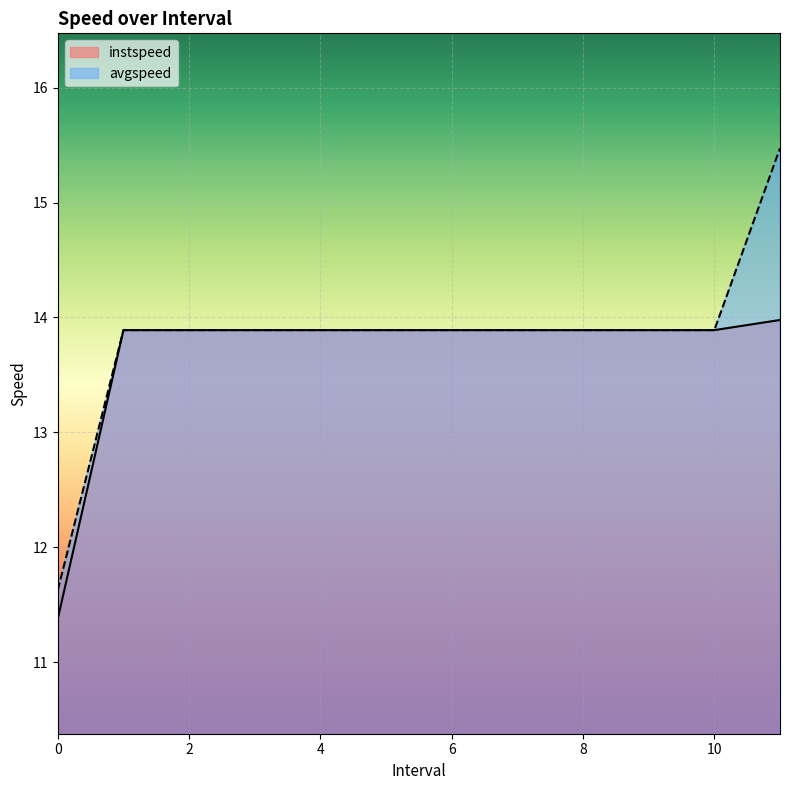

At how many categories does at least one series exceed 14?

1